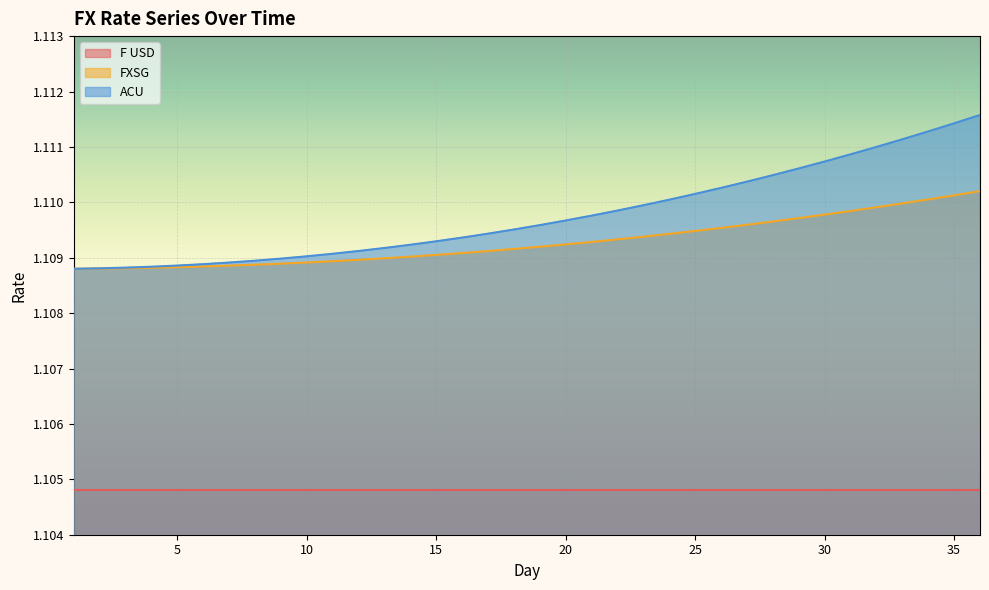

Rank the series by their maximum value, from lowest to highest.

F USD, FXSG, ACU